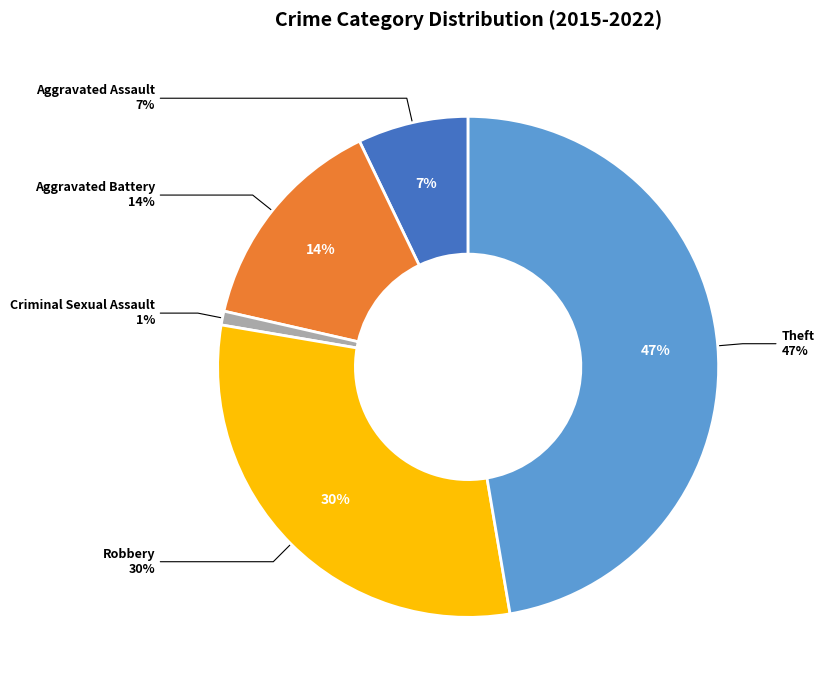

Rank the categories by value from lowest to highest.

Criminal Sexual Assault, Aggravated Assault, Aggravated Battery, Robbery, Theft